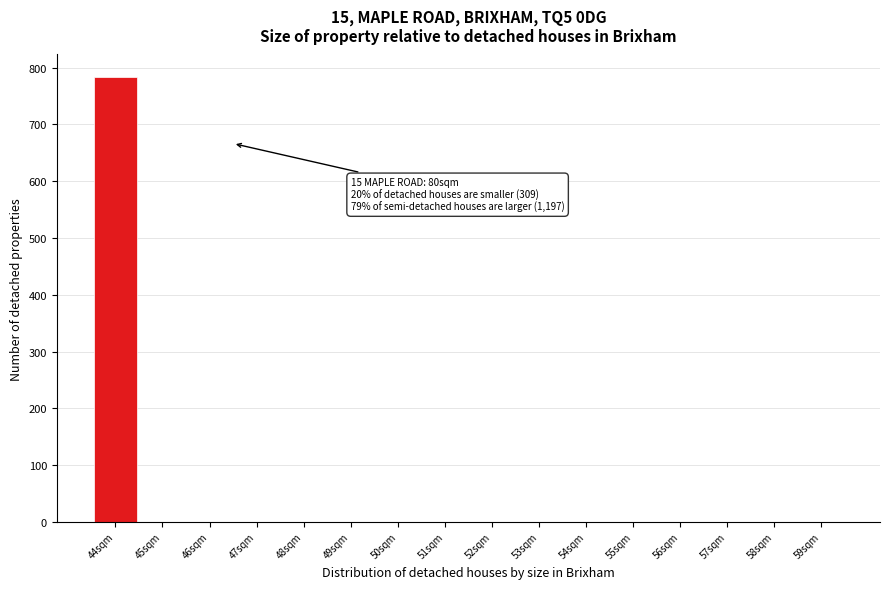

Reading left to right, list all the values displayed in this chart.

44sqm=784	45sqm=0	46sqm=0	47sqm=0	48sqm=0	49sqm=0	50sqm=0	51sqm=0	52sqm=0	53sqm=0	54sqm=0	55sqm=0	56sqm=0	57sqm=0	58sqm=0	59sqm=0